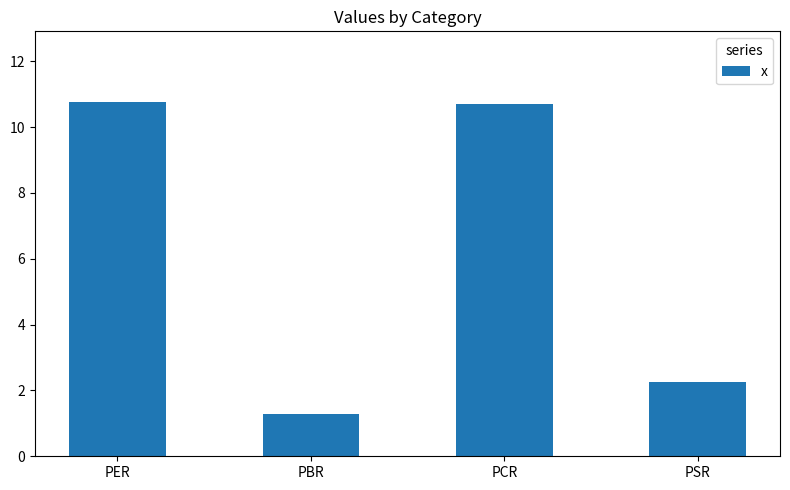

What is the maximum value shown in the chart?

10.8